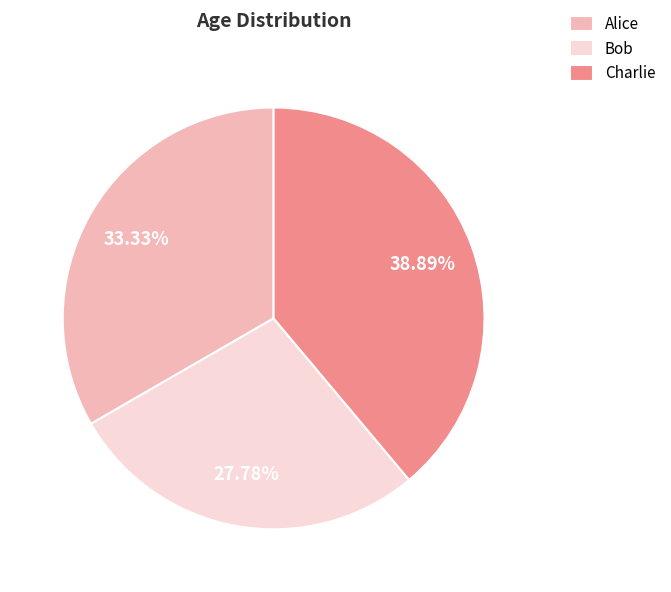

To the nearest percent, what is the average slice percentage?

33%